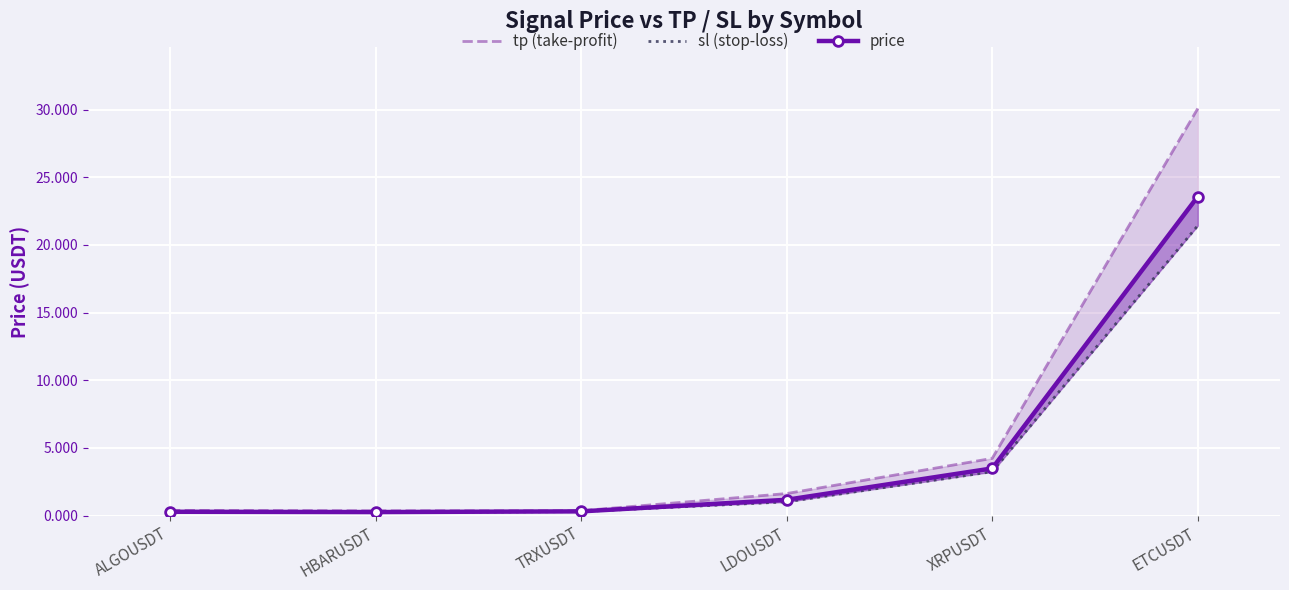

At which category is the sum across all series the highest?

ETCUSDT